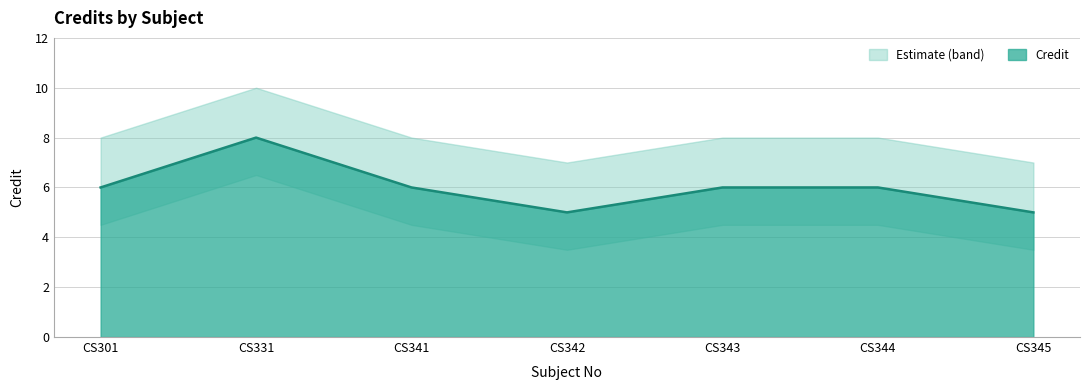

True or false: the data shows 6 at CS301.

True